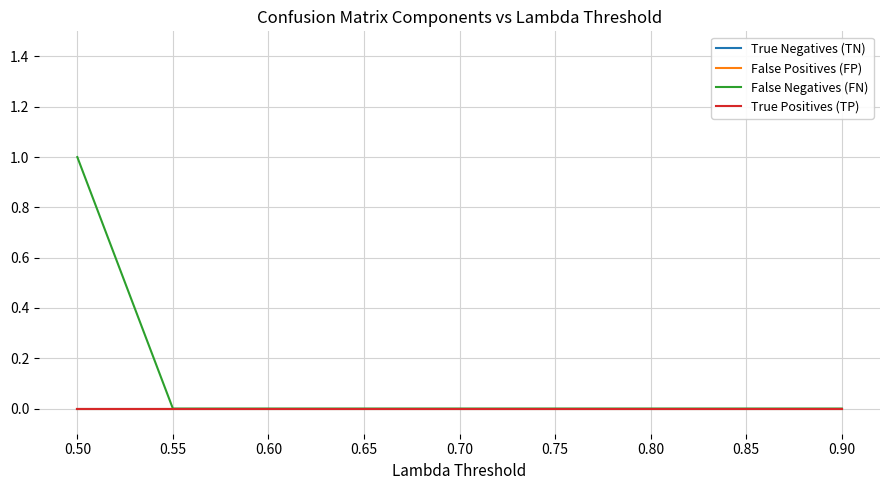

How many lines are shown in the chart?

4